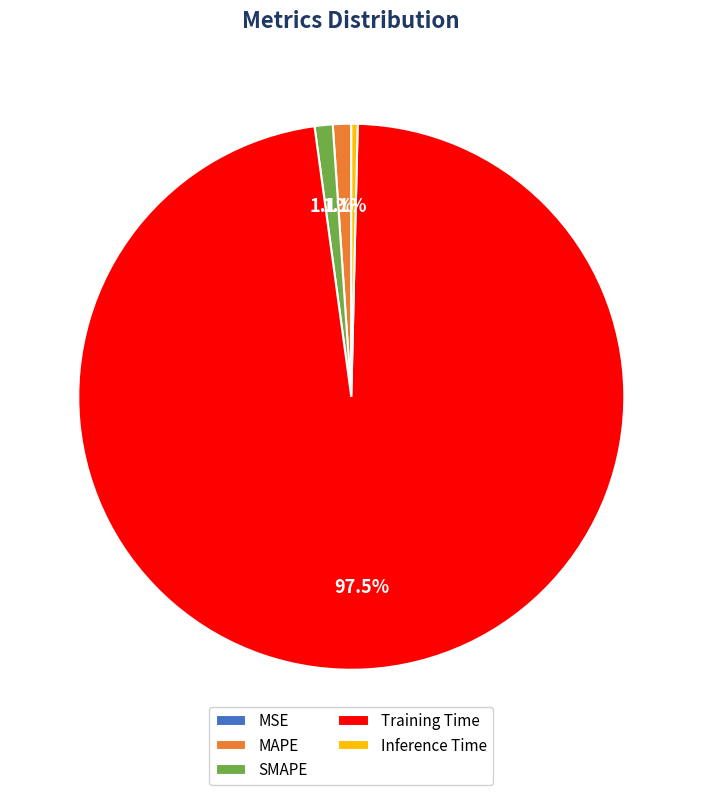

What is the total percentage of Training Time and SMAPE?

98.5%